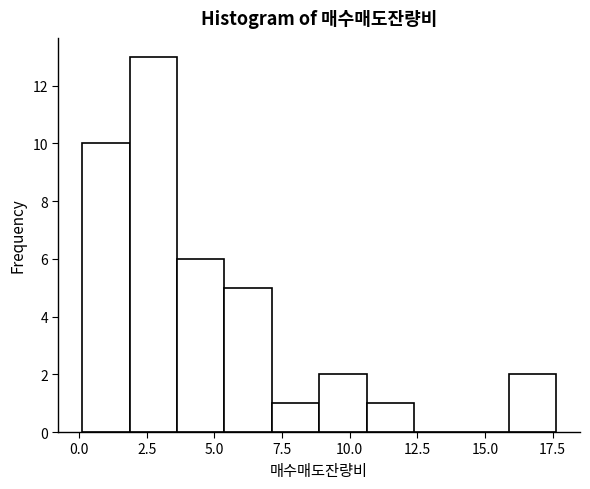

Around what value on the x-axis is the tallest bar? Give the approximate position of its centre, as read against the axis.

2.5